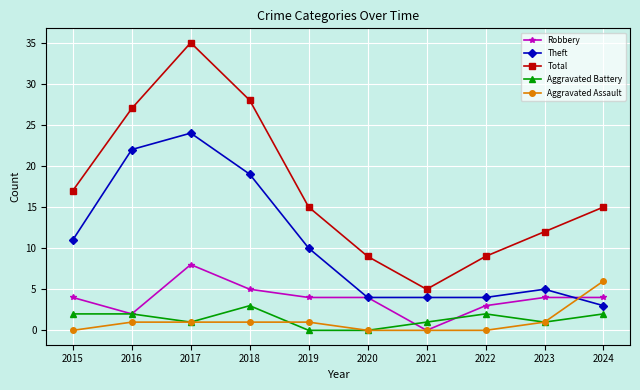

The value of Total at 2020 is 5. True or false?

False